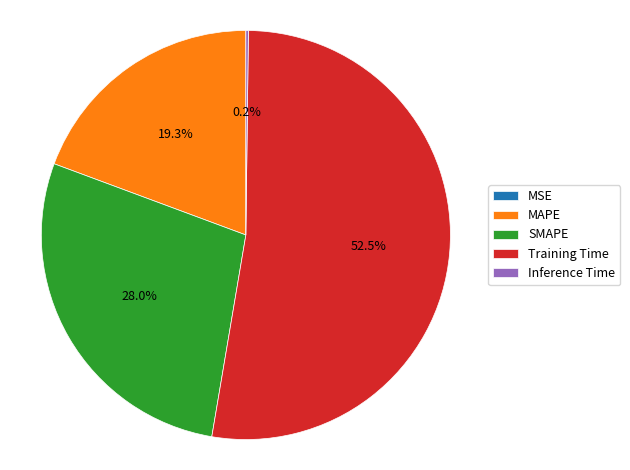

Approximately how many times larger is the value at MAPE compared to Training Time?

0.4